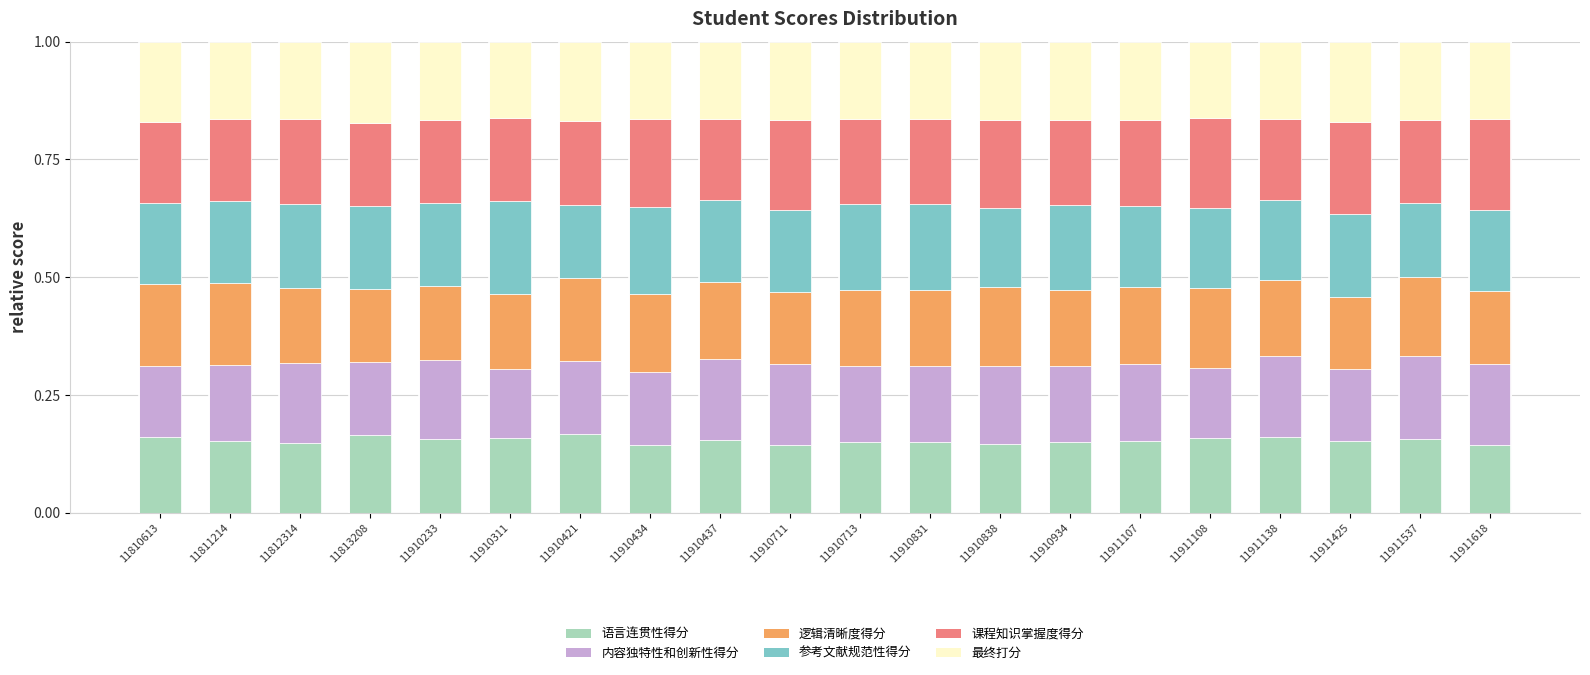

What is the total value across all series at 11910713?

1.0